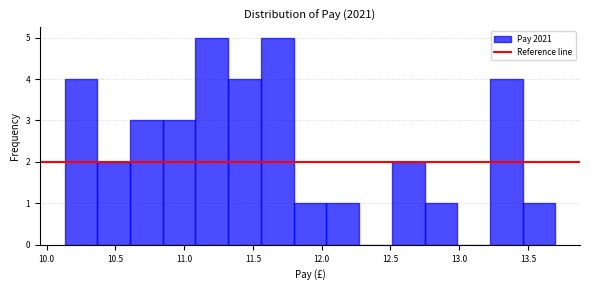

Reading left to right, transcribe this chart: for each bar, give the range it covers on the x-axis and its height. Neither the bar edges nor the heights are printed on the chart, so give them approximately, as read against the axes.

10.15 to 10.35: 4
10.35 to 10.60: 2
10.60 to 10.85: 3
10.85 to 11.10: 3
11.10 to 11.30: 5
11.30 to 11.55: 4
11.55 to 11.80: 5
11.80 to 12.05: 1
12.05 to 12.25: 1
12.25 to 12.50: 0
12.50 to 12.75: 2
12.75 to 13.00: 1
13.00 to 13.20: 0
13.20 to 13.45: 4
13.45 to 13.70: 1